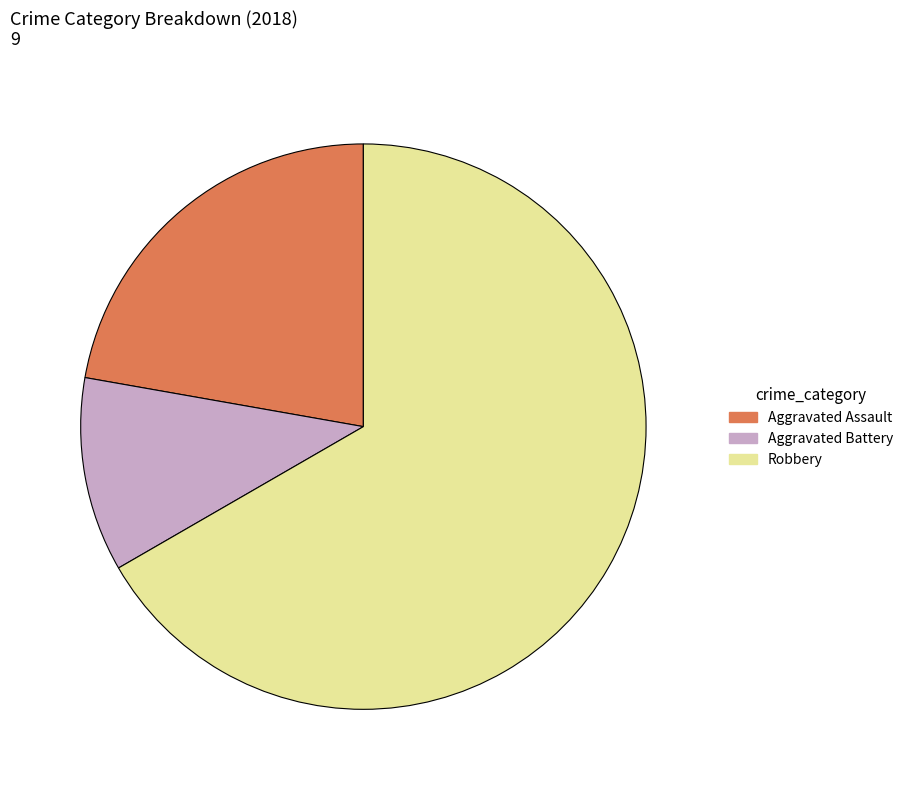

Is there any slice that represents more than half of the pie?

Yes